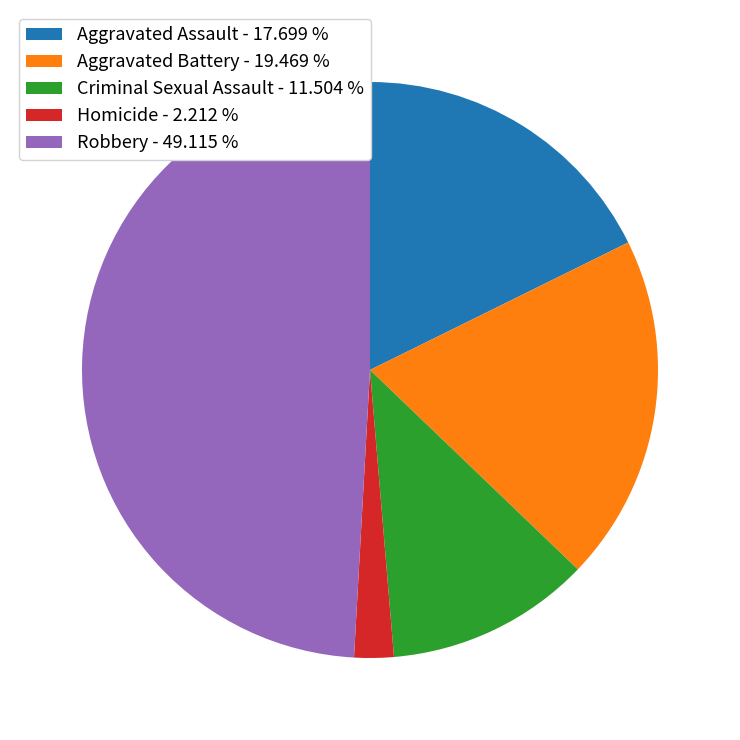

Does any single category account for the majority?

No